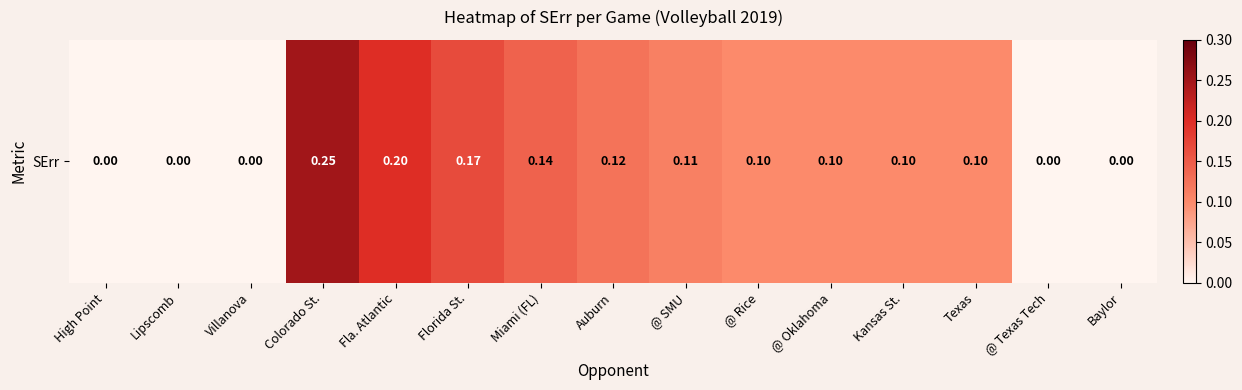

Rank the categories by value from highest to lowest.

Colorado St., Fla. Atlantic, Florida St., Miami (FL), Auburn, @ SMU, @ Rice, @ Oklahoma, Kansas St., Texas, High Point, Lipscomb, Villanova, @ Texas Tech, Baylor